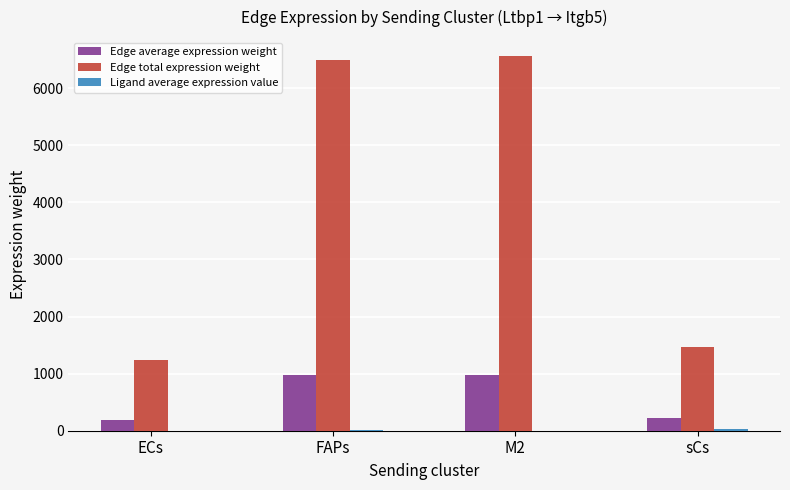

Is it true that Edge total expression weight equals 9858.4 at FAPs?

False